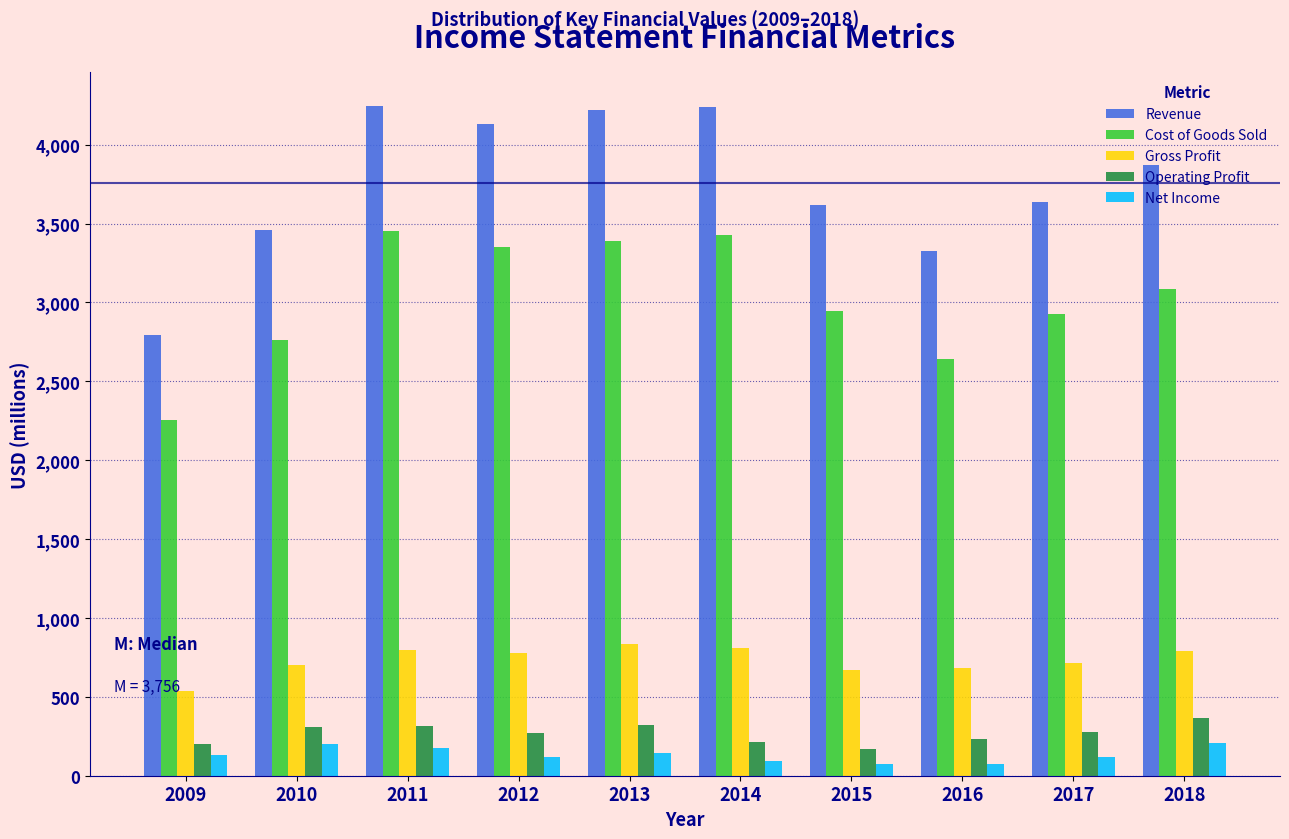

Is the value of Revenue at 2011 greater than the value of Gross Profit at 2018?

Yes